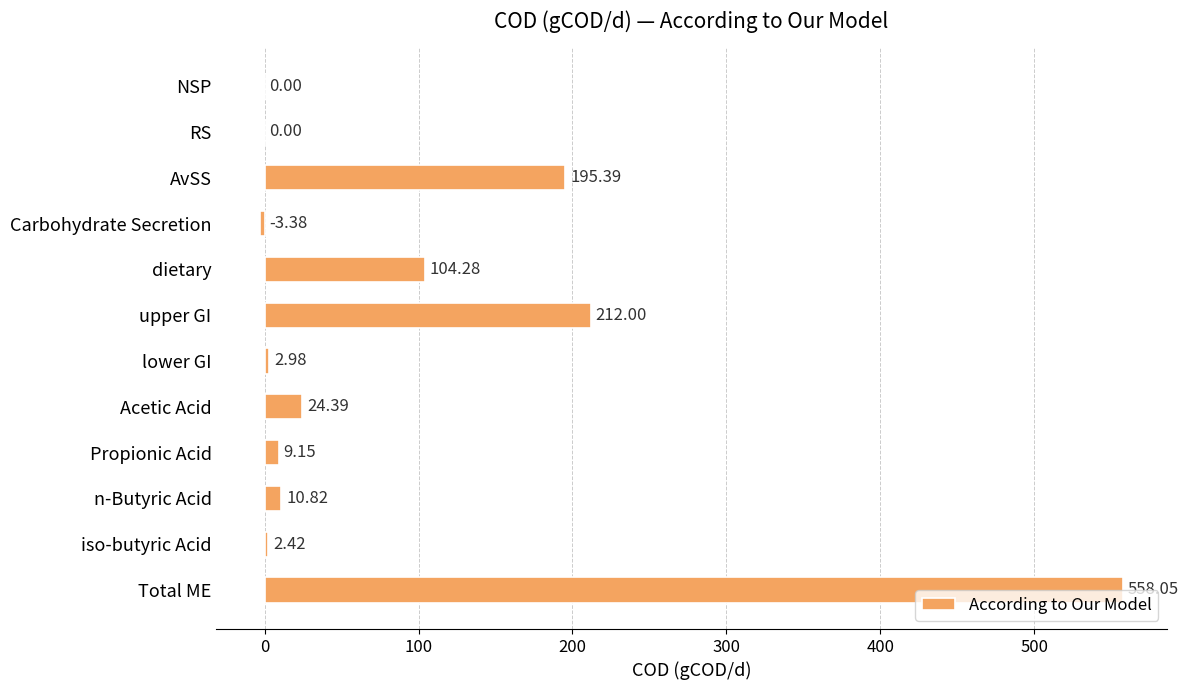

How many data points does each series have?

12